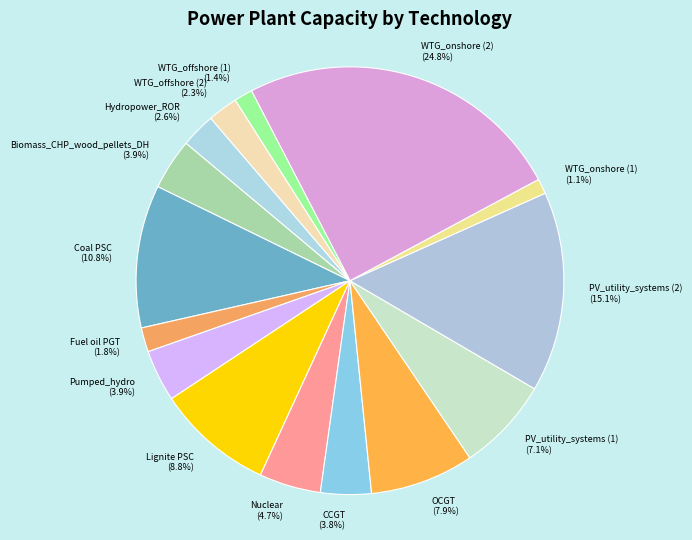

Do PV_utility_systems (1) and Biomass_CHP_wood_pellets_DH together represent more than half of the pie?

No